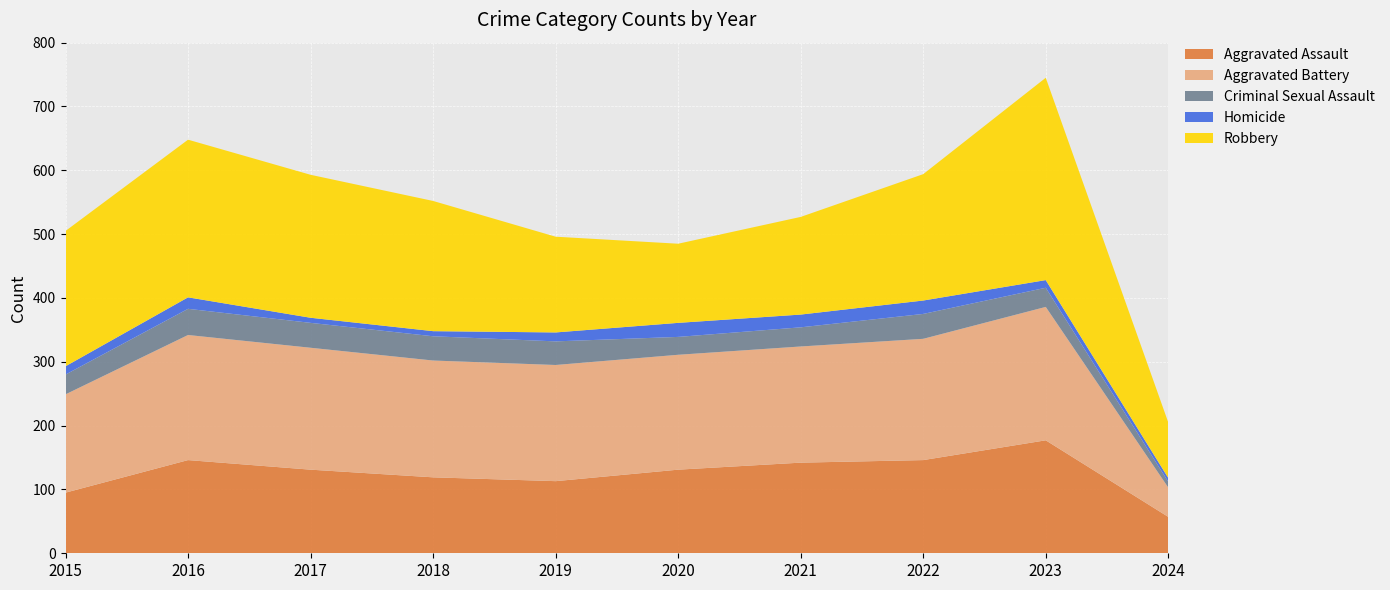

Reading left to right, what are all the values shown in this chart?

Aggravated Assault: 95	146	131	119	113	131	142	146	177	57
Aggravated Battery: 154	196	191	183	182	180	182	190	209	46
Criminal Sexual Assault: 31	41	39	38	37	28	30	39	30	9
Homicide: 13	18	8	8	14	22	20	21	12	6
Robbery: 212	247	224	204	150	124	153	198	317	87